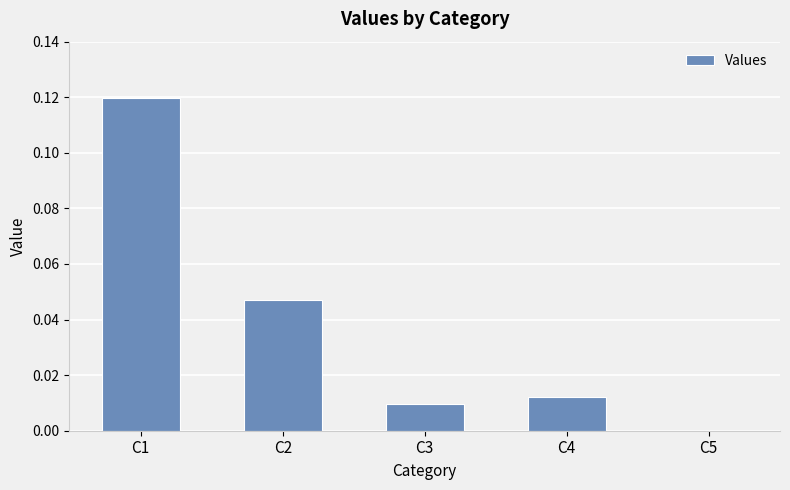

How many categories are shown in the chart?

5